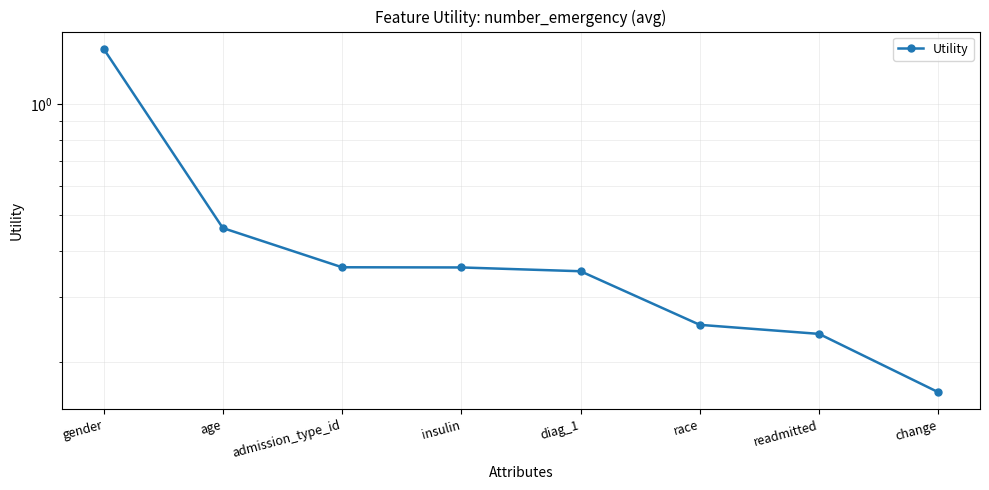

True or false: the data has more than 2 interior local peaks.

False